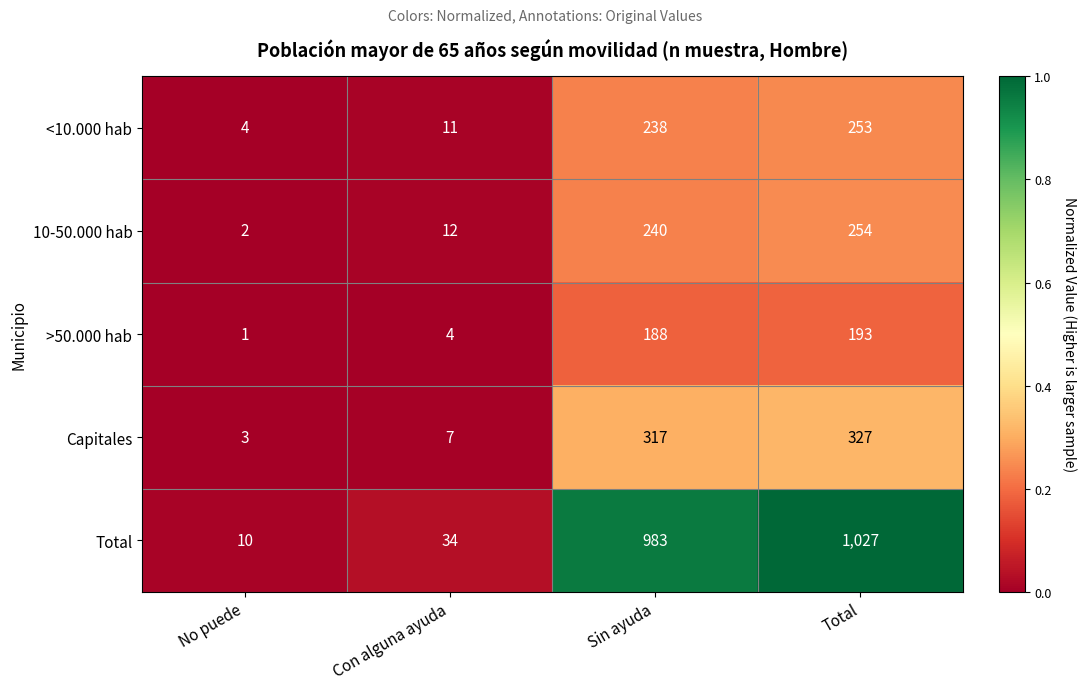

List the series in order of their peak value, highest first.

Total, Capitales, 10-50.000 hab, <10.000 hab, >50.000 hab